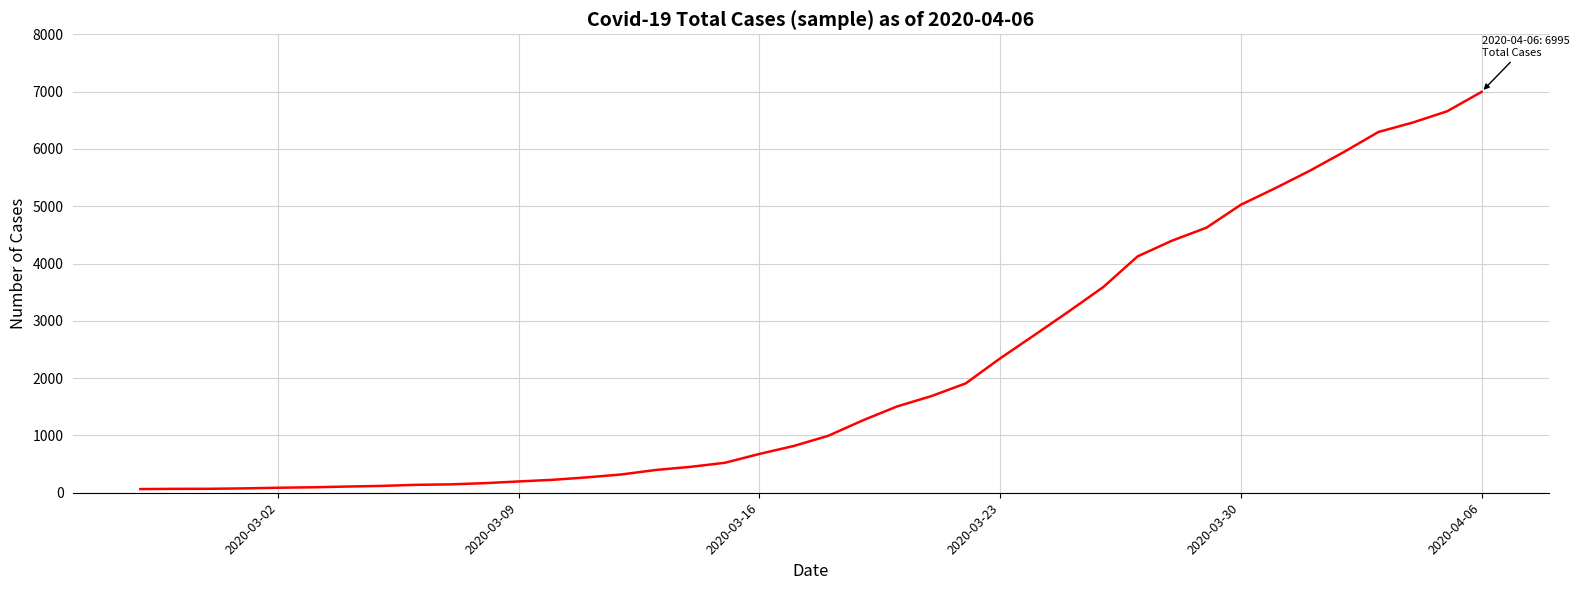

What is the maximum value shown in the chart?

6995